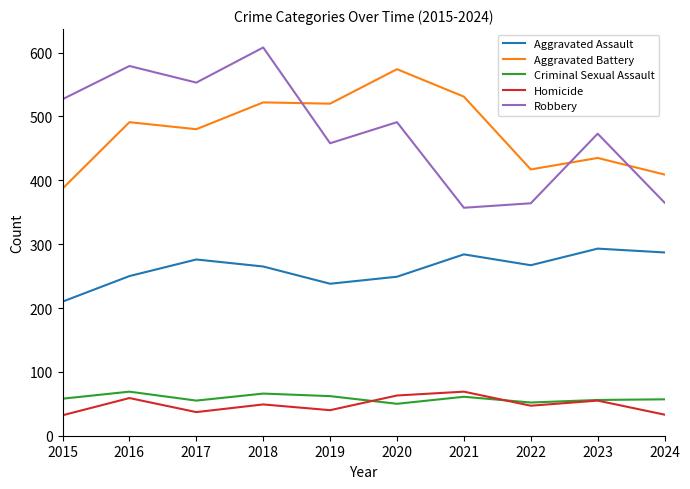

Which series has the largest range (max minus min)?

Robbery